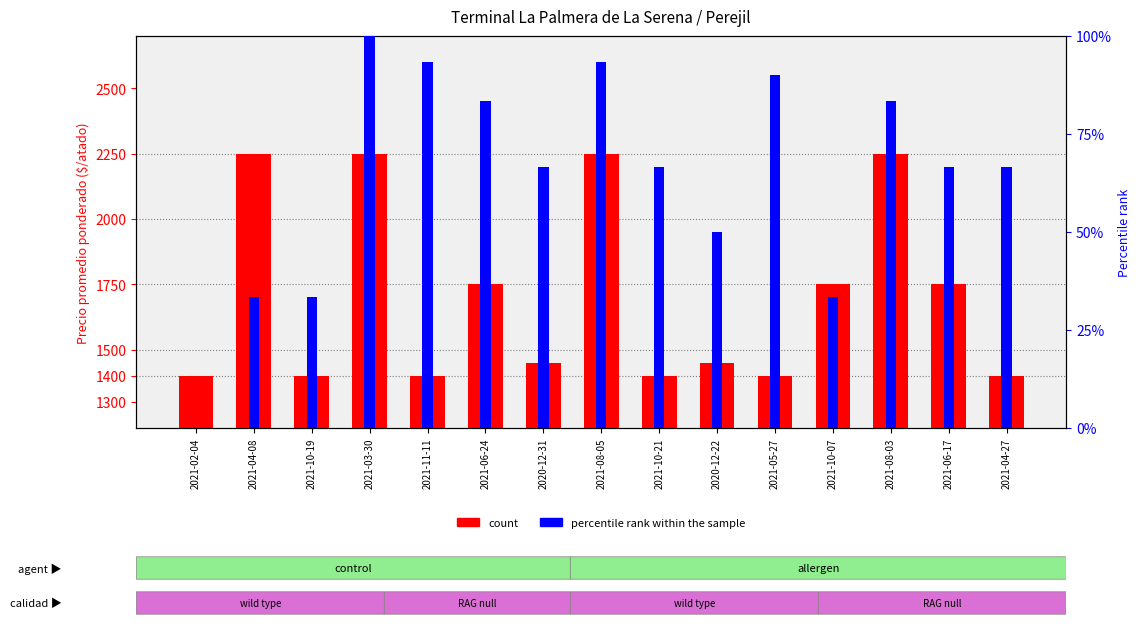

Which series has the largest total across all categories?

count